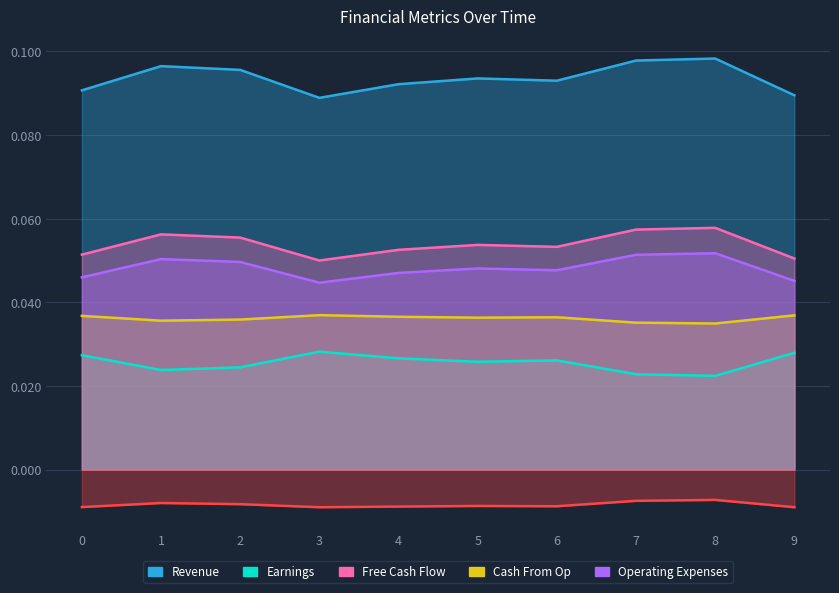

At which category is the sum across all series the highest?

8